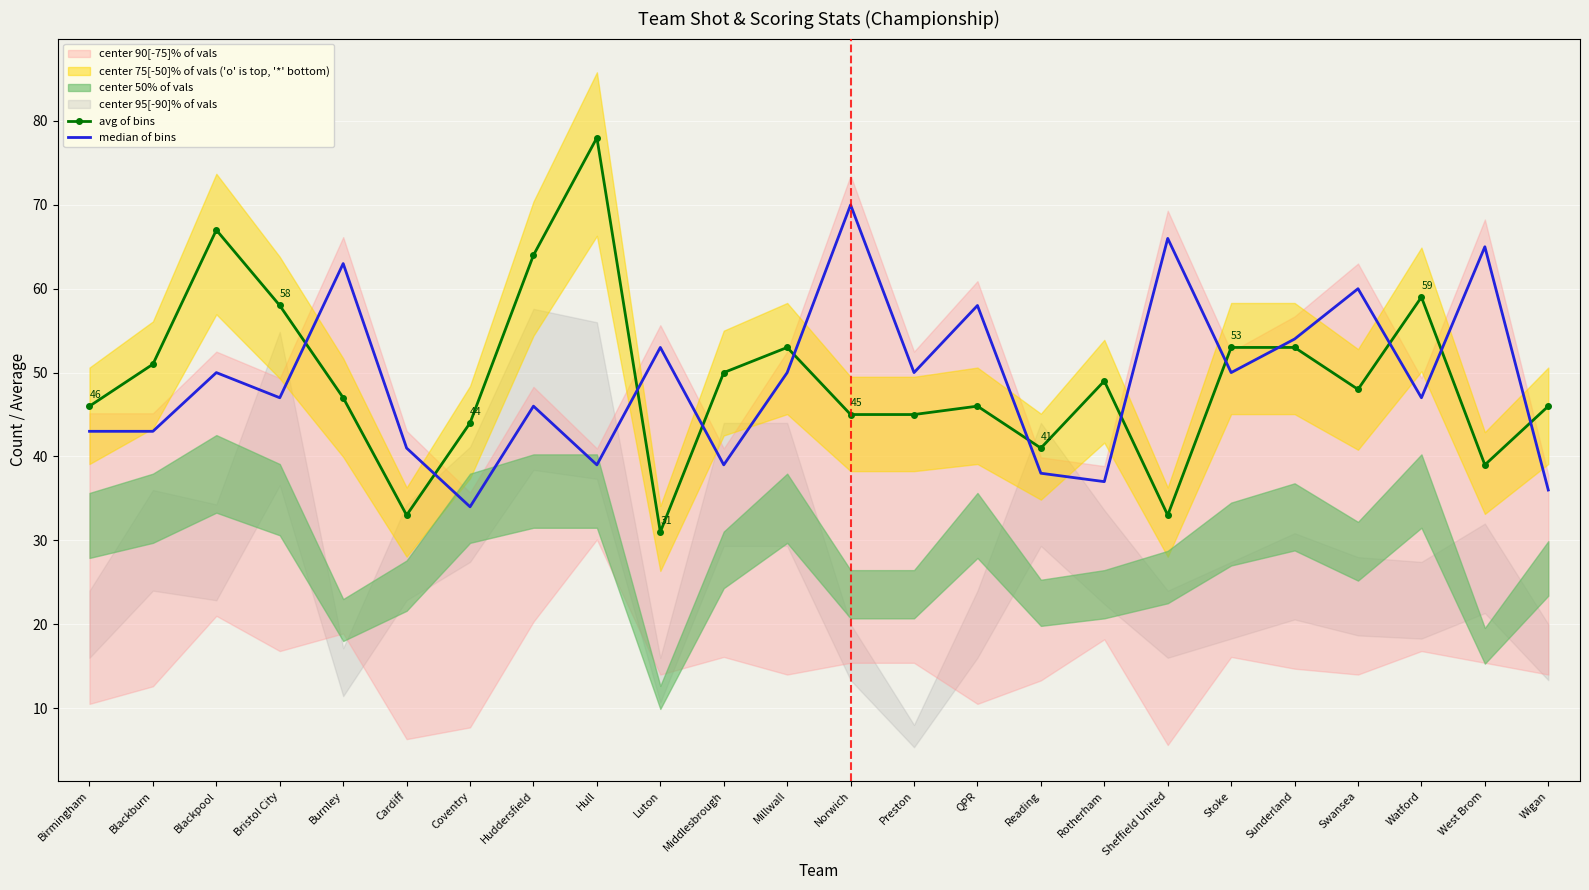

Reading left to right, what are all the values shown in this chart?

avg of bins: Birmingham=46	Blackburn=51	Blackpool=67	Bristol City=58	Burnley=47	Cardiff=33	Coventry=44	Huddersfield=64	Hull=78	Luton=31	Middlesbrough=50	Millwall=53	Norwich=45	Preston=45	QPR=46	Reading=41	Rotherham=49	Sheffield United=33	Stoke=53	Sunderland=53	Swansea=48	Watford=59	West Brom=39	Wigan=46
median of bins: Birmingham=43	Blackburn=43	Blackpool=50	Bristol City=47	Burnley=63	Cardiff=41	Coventry=34	Huddersfield=46	Hull=39	Luton=53	Middlesbrough=39	Millwall=50	Norwich=70	Preston=50	QPR=58	Reading=38	Rotherham=37	Sheffield United=66	Stoke=50	Sunderland=54	Swansea=60	Watford=47	West Brom=65	Wigan=36